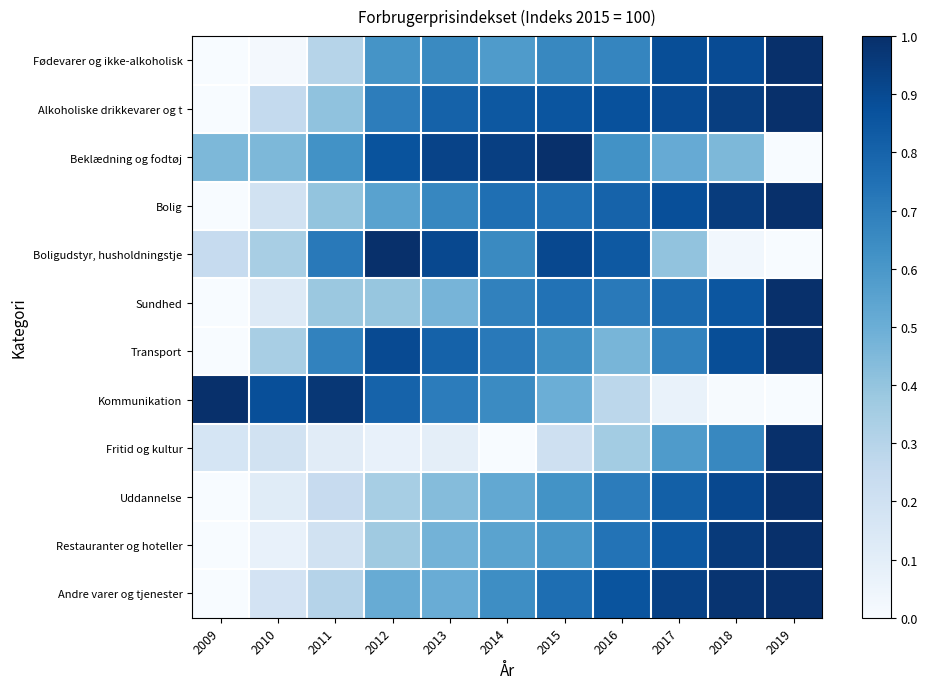

What is the spread (max minus min) of values at 2013?

0.8